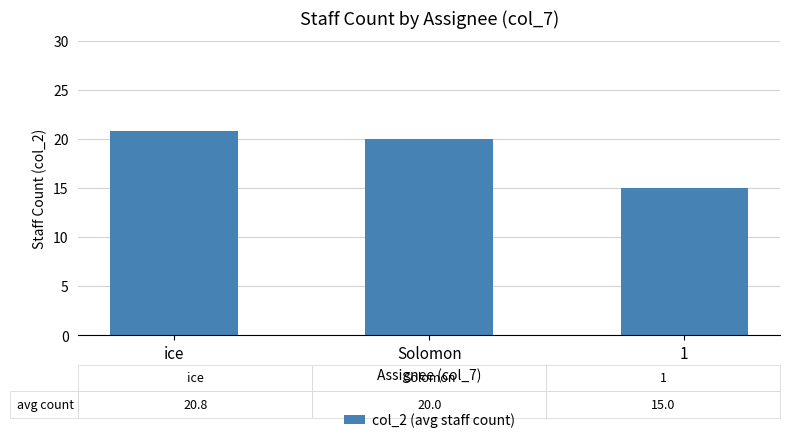

How many data points does each series have?

3